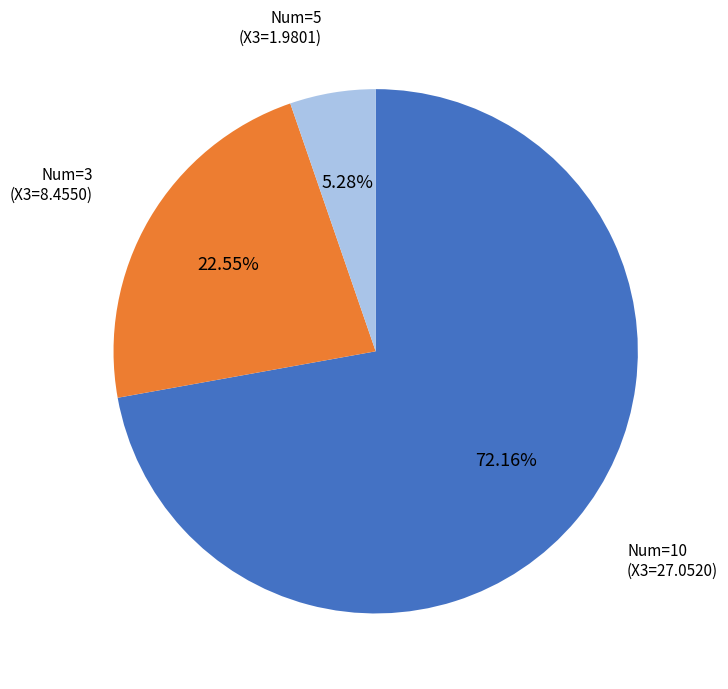

Is there any slice that represents more than half of the pie?

Yes